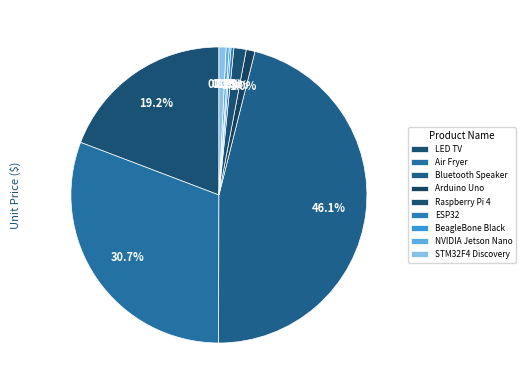

What is the change in value from NVIDIA Jetson Nano to STM32F4 Discovery?

+11